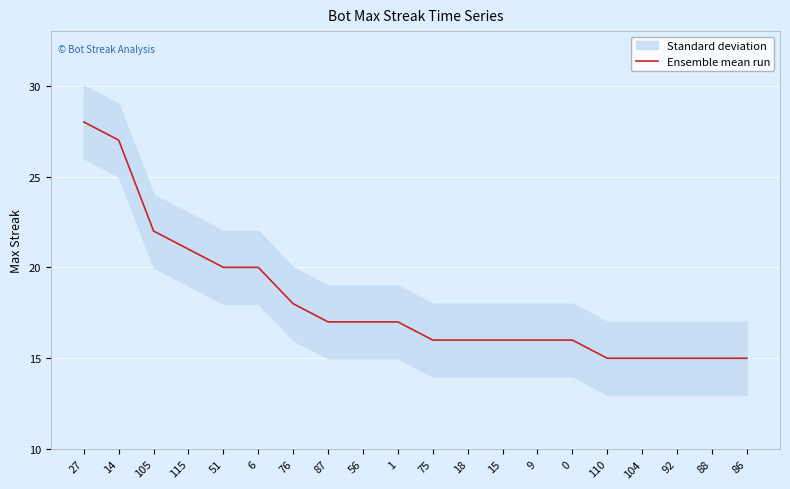

List the labels in order of value, largest first.

27, 14, 105, 115, 51, 6, 76, 87, 56, 1, 75, 18, 15, 9, 0, 110, 104, 92, 88, 86